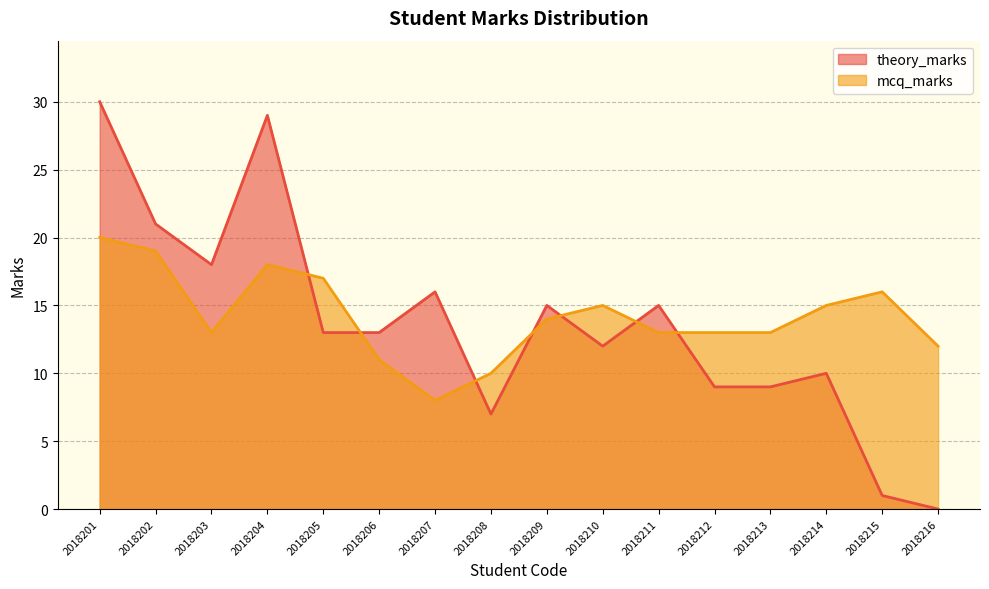

At which category does mcq_marks reach its first local valley?

2018203